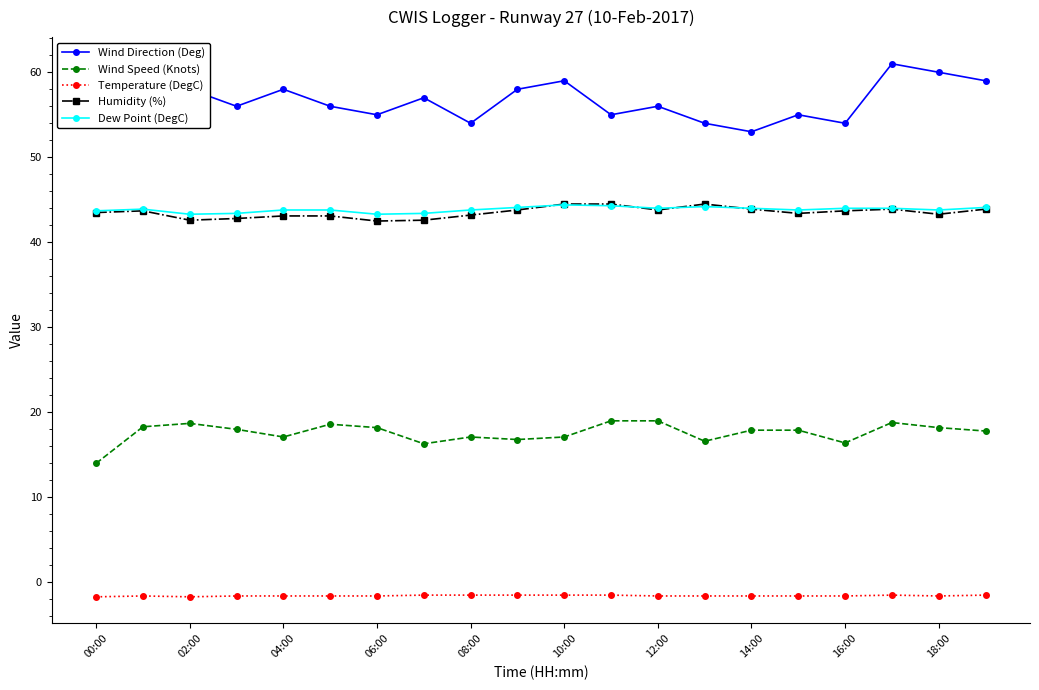

What is the maximum value shown in the chart?

61.0